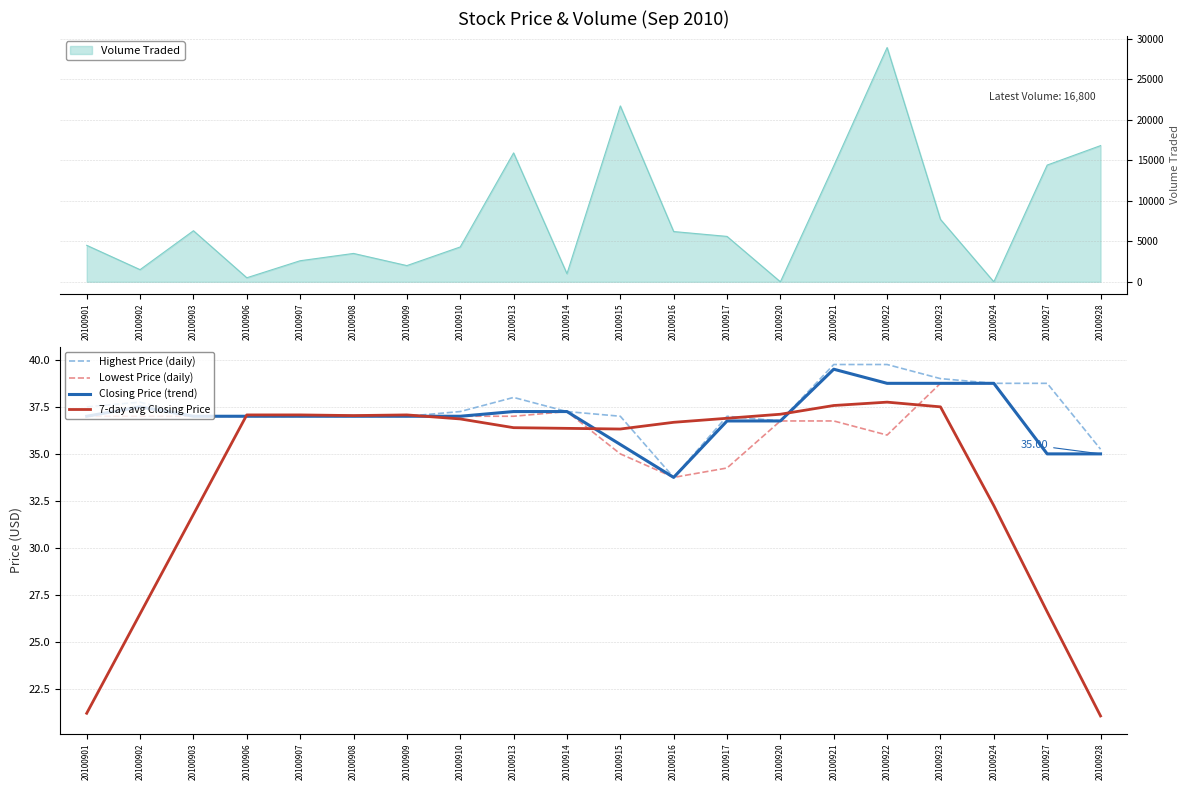

What is the total value across all series at 20100923?

154.0